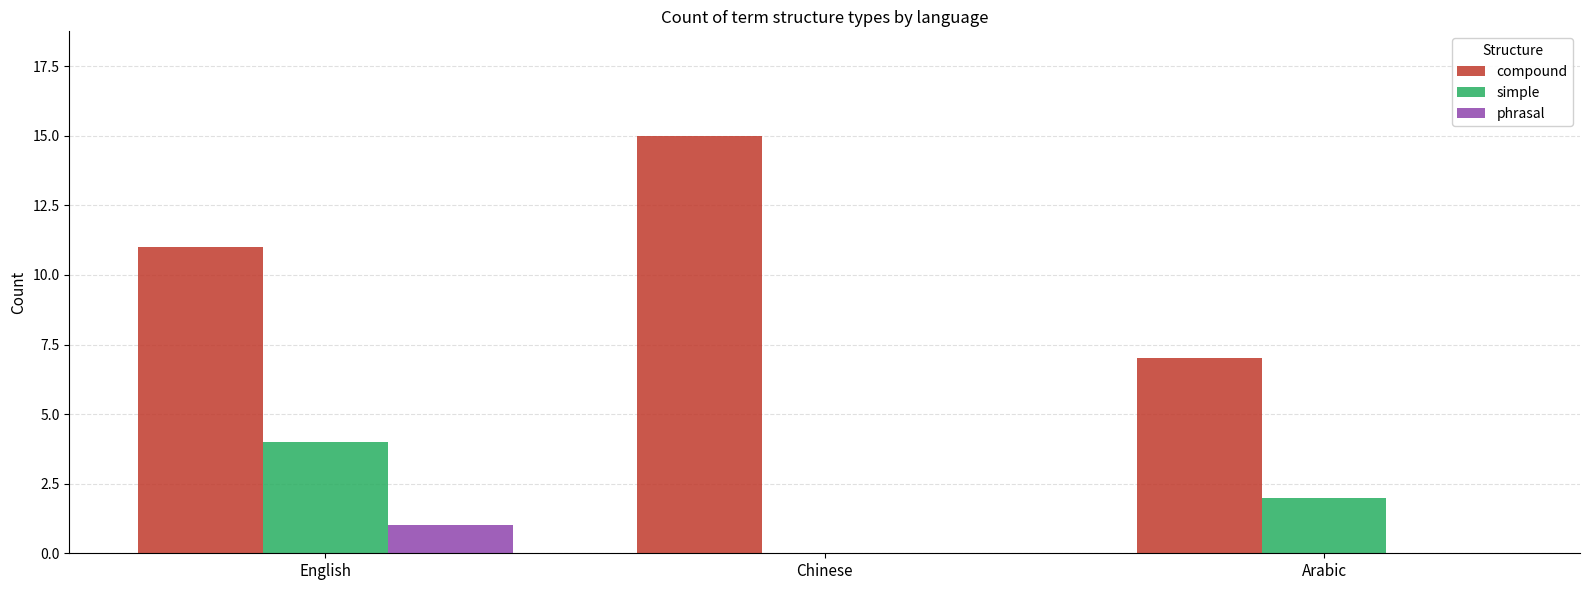

What are all the series names shown in the legend?

compound, simple, phrasal